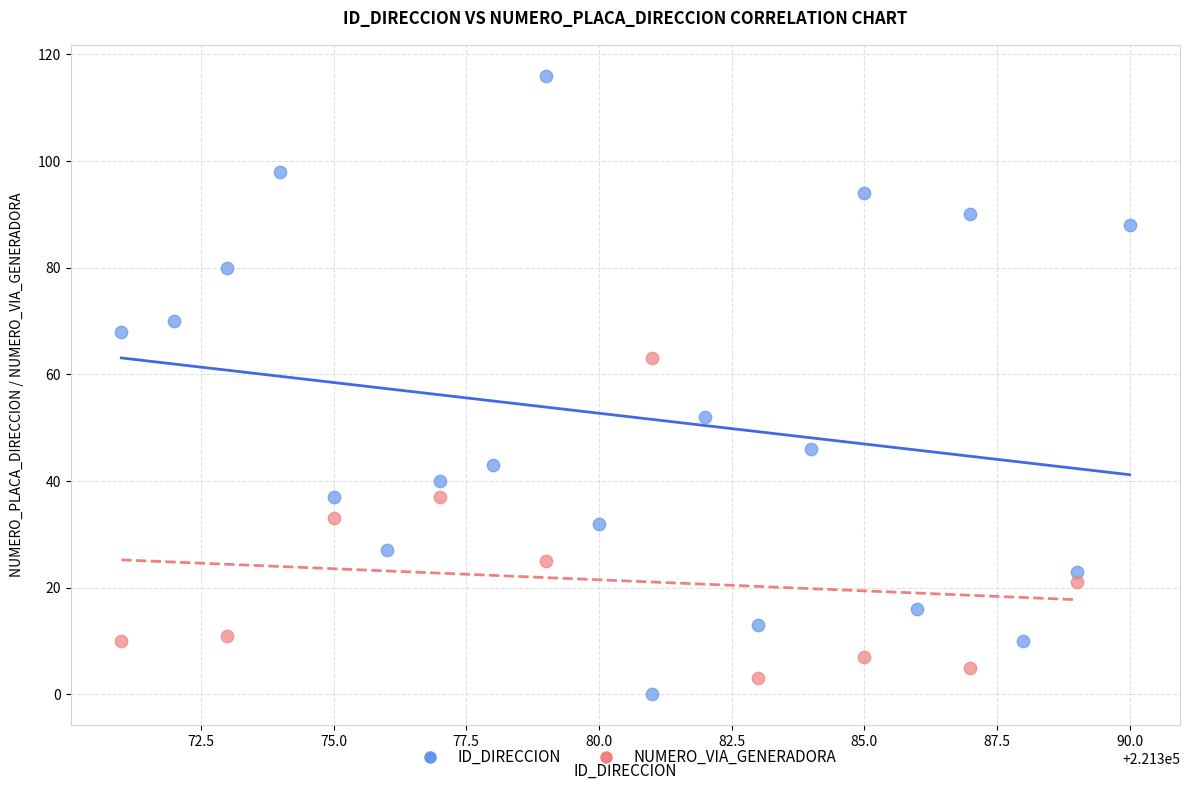

Which series reaches the maximum Y coordinate?

ID_DIRECCION